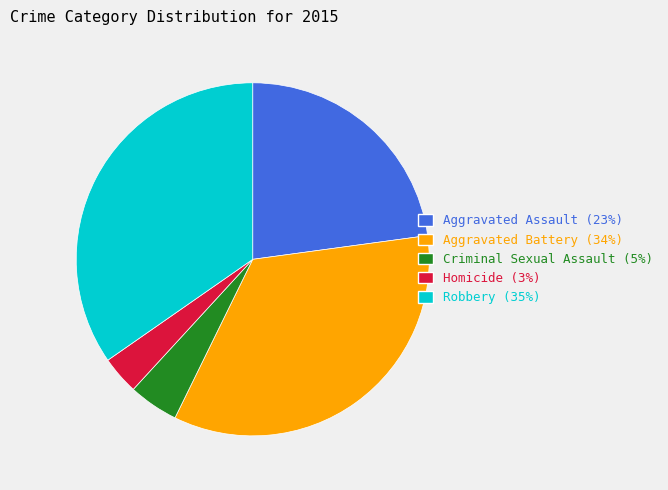

Do Aggravated Assault (23%) and Criminal Sexual Assault (5%) together represent more than half of the pie?

No